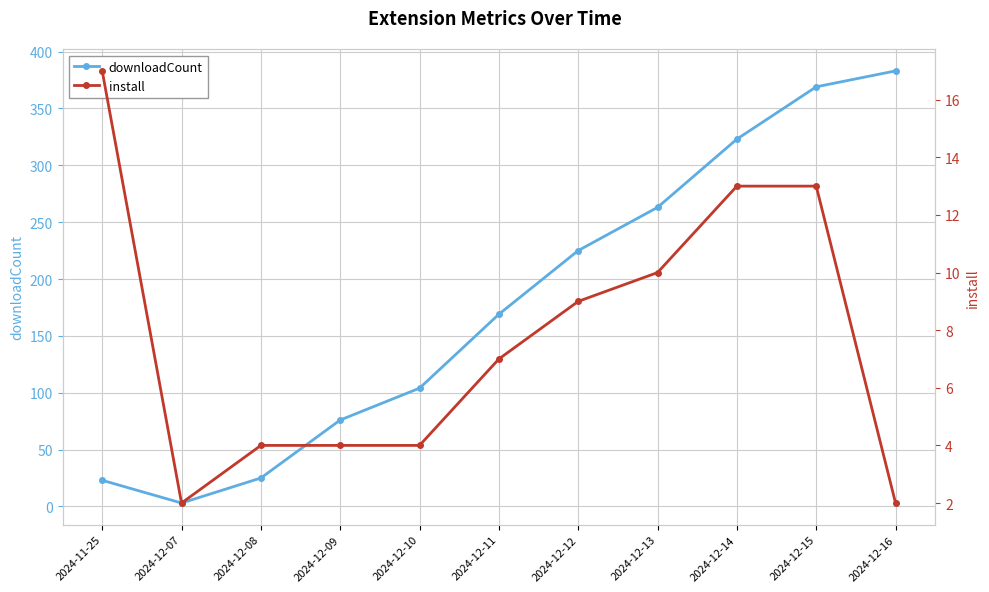

What is the difference between the highest and lowest values at 2024-12-10?

100